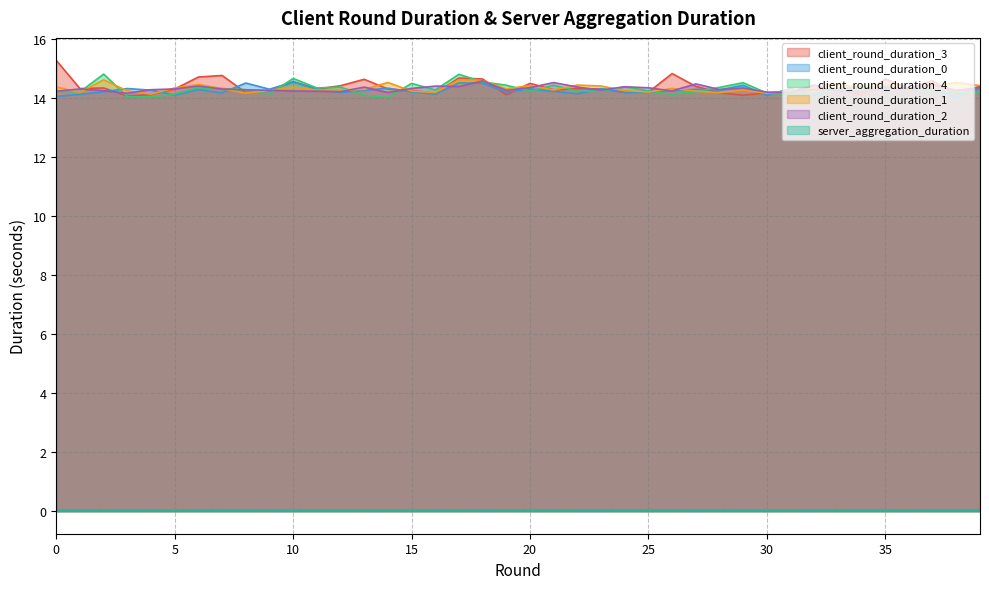

Rank the series at 29 from lowest to highest value.

server_aggregation_duration, client_round_duration_3, client_round_duration_1, client_round_duration_2, client_round_duration_0, client_round_duration_4